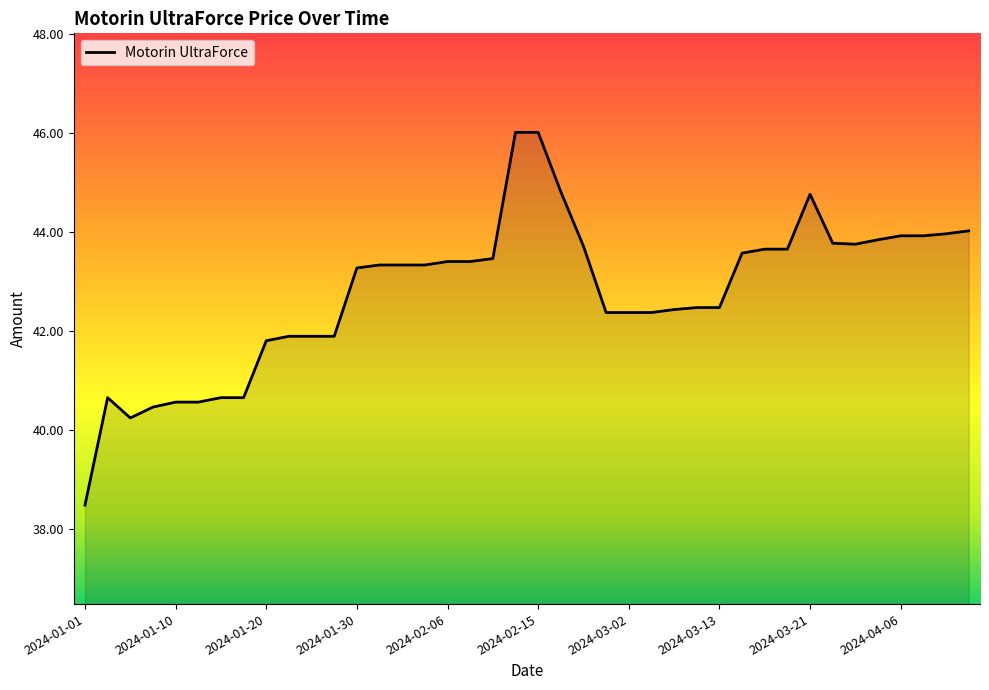

What is the difference between the maximum and minimum values?

7.5